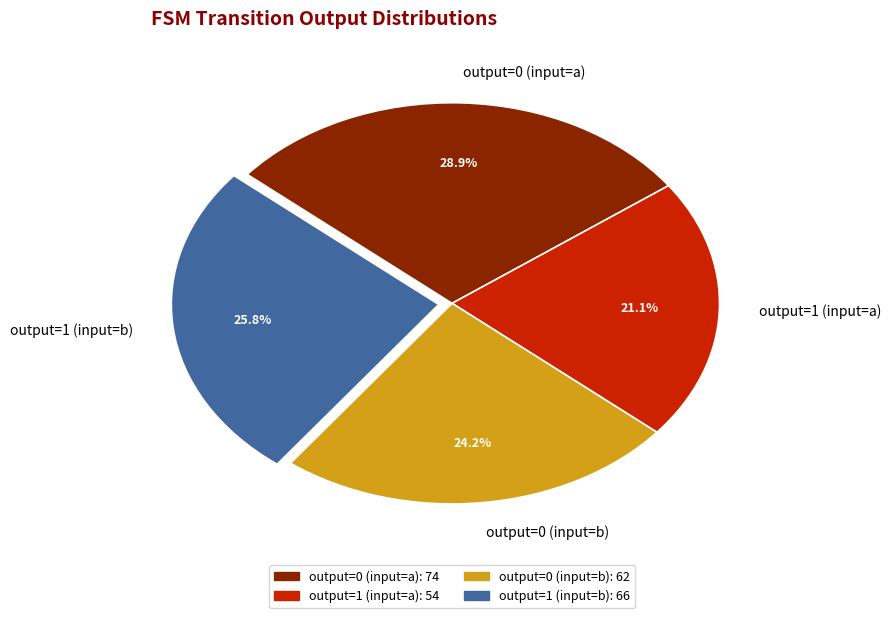

Rank the categories by value from lowest to highest.

output=1 (input=a), output=0 (input=b), output=1 (input=b), output=0 (input=a)